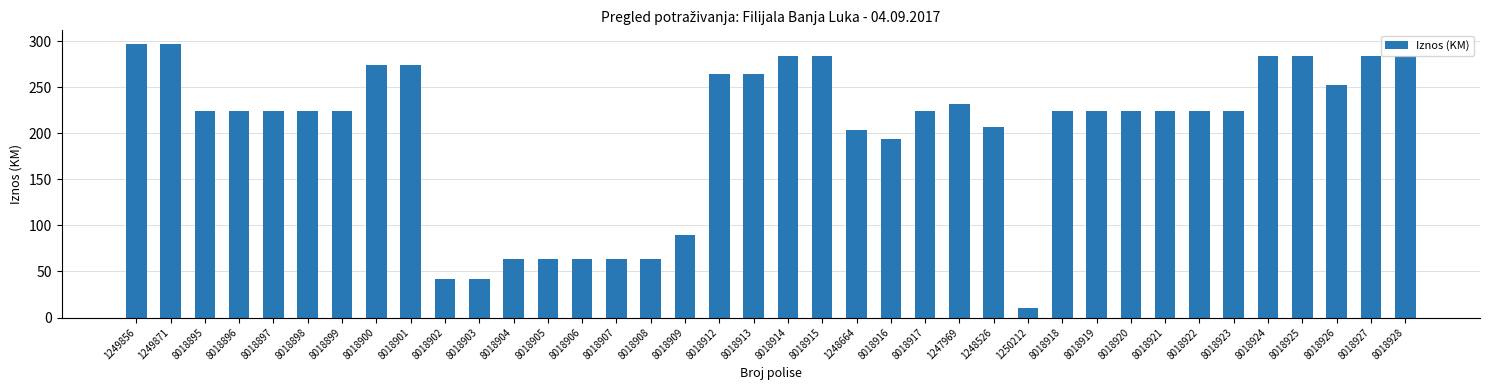

What is the maximum value shown in the chart?

296.9